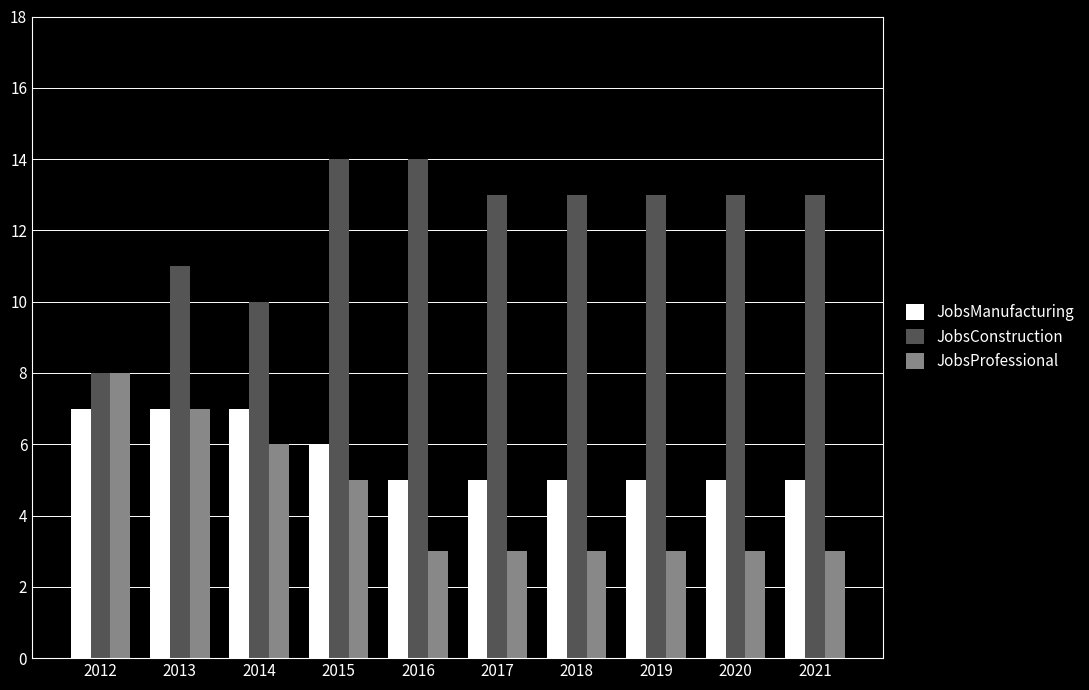

At which label is JobsProfessional closest to 5?

2015